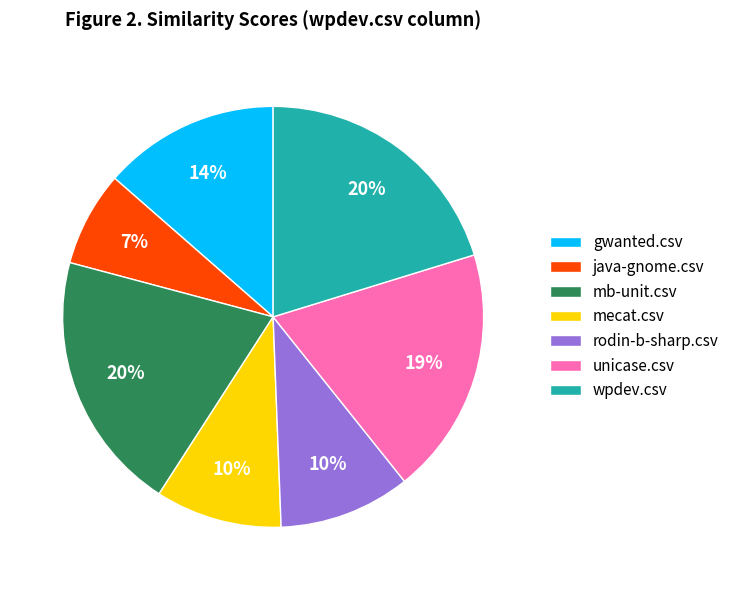

Is it true that java-gnome.csv is 7% of the pie?

True